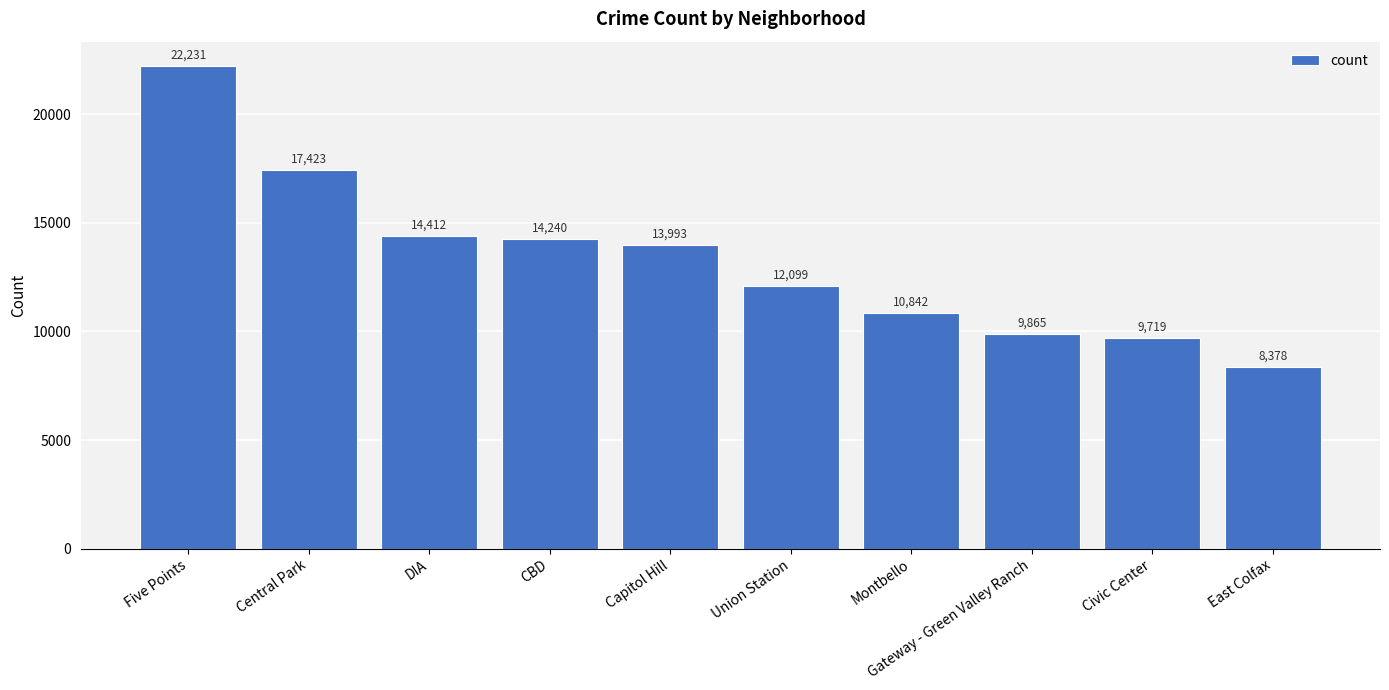

What is the minimum value shown in the chart?

8378